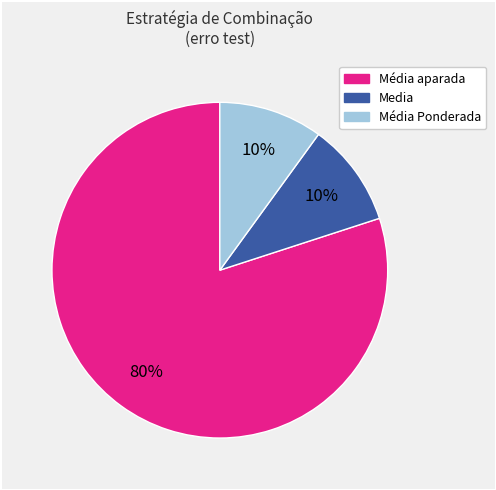

Is there any slice that represents more than half of the pie?

Yes